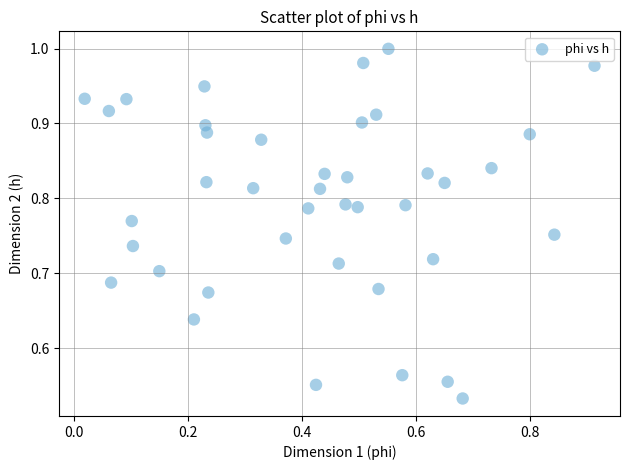

Count the number of points in this scatter plot.

40